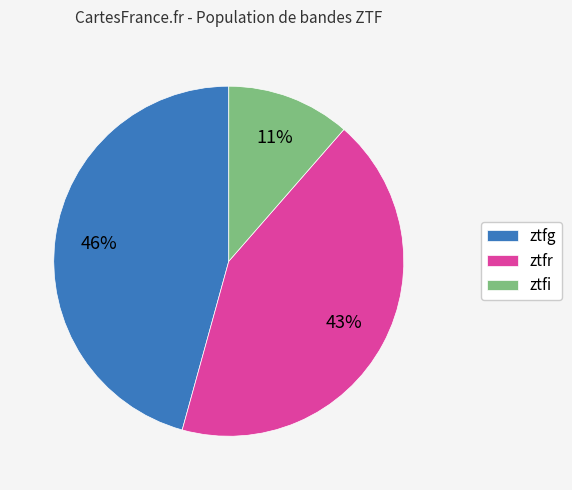

Do ztfr and ztfi together represent more than half of the pie?

Yes